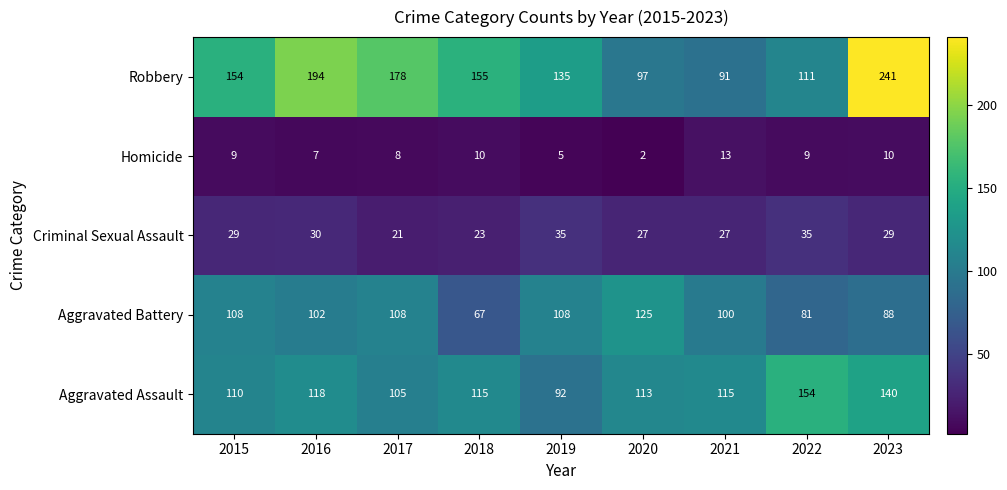

The Homicide series shows 15 at 2018. True or false?

False